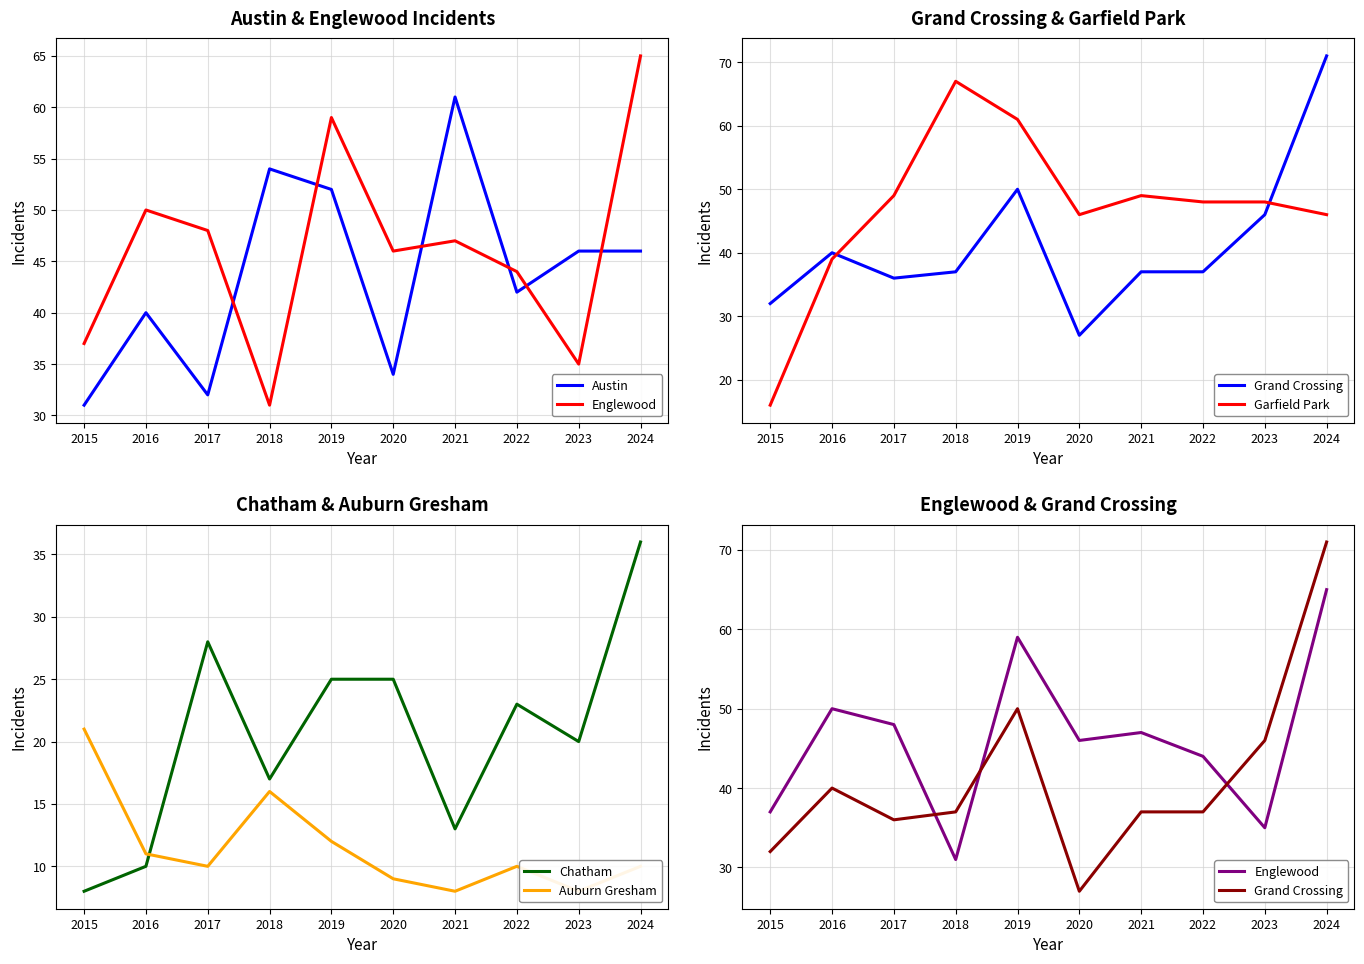

List the labels in order of Chatham value, smallest first.

2015, 2016, 2021, 2018, 2023, 2022, 2019, 2020, 2017, 2024